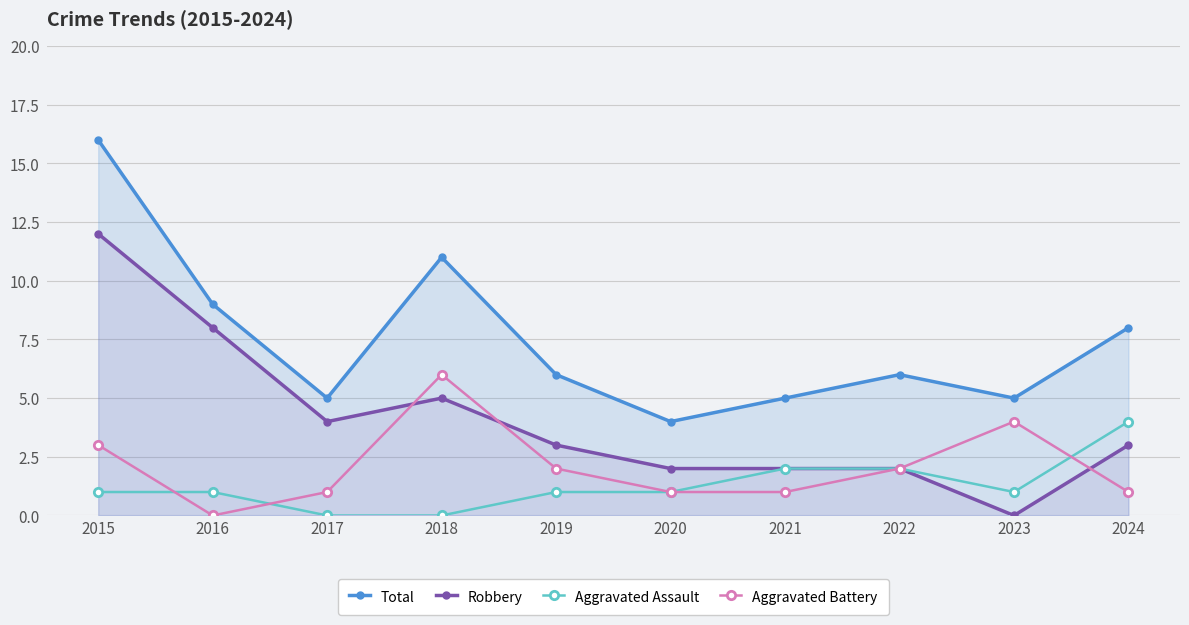

What is the difference between the second highest and minimum values in the Aggravated Battery series?

4